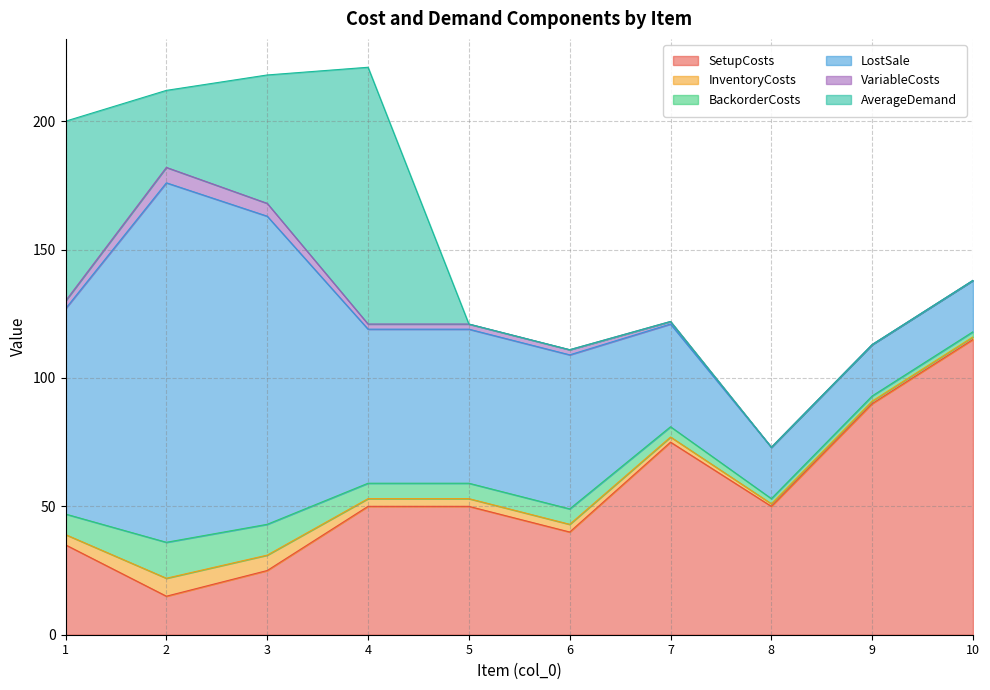

List the labels in order of SetupCosts value, largest first.

10, 9, 7, 4, 5, 8, 6, 1, 3, 2